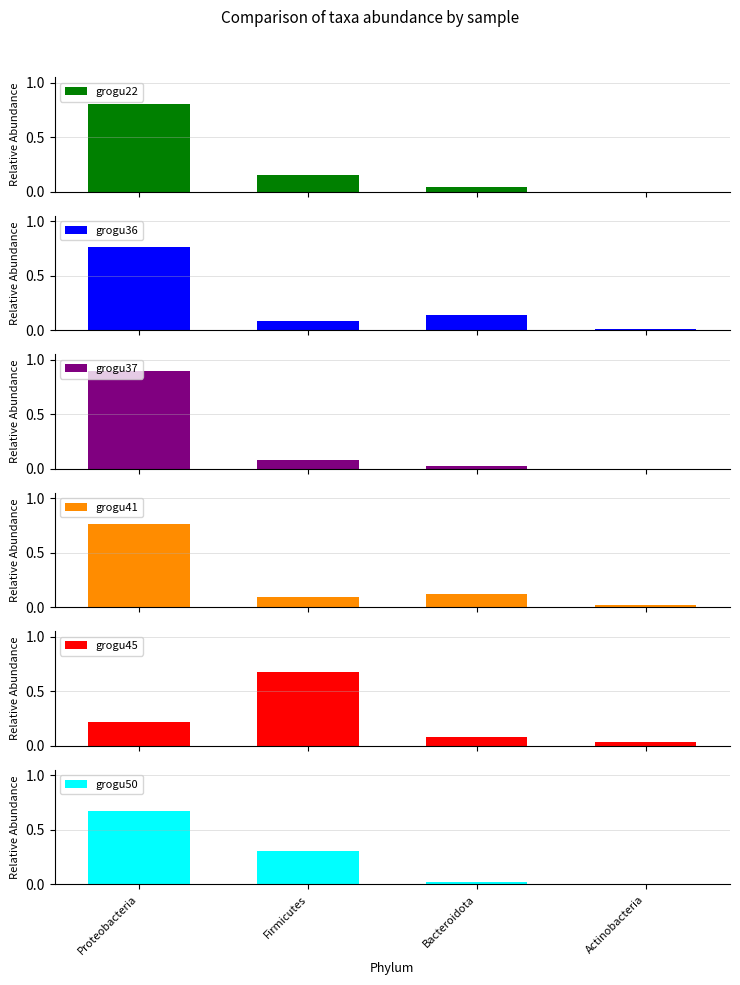

Between Proteobacteria and Actinobacteria, which series saw the biggest shift?

grogu37